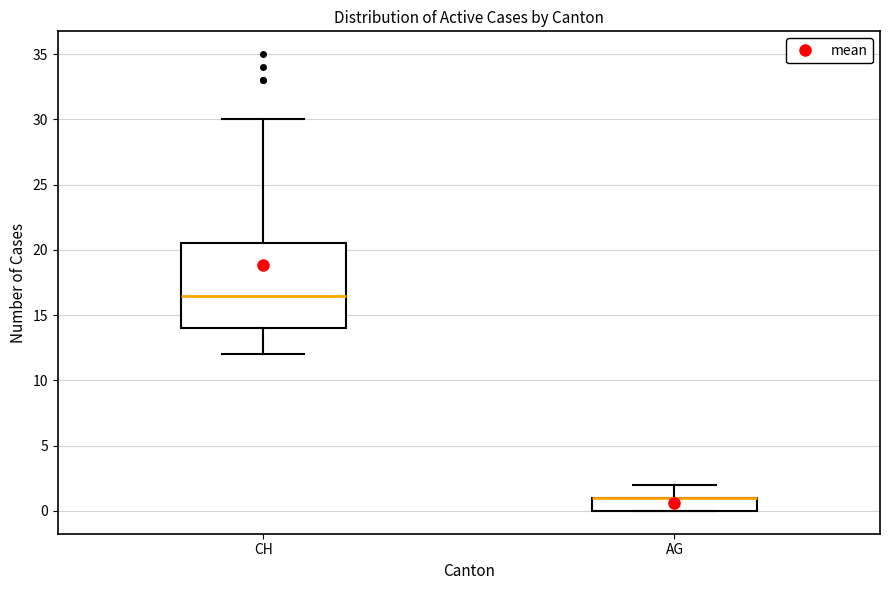

Reading left to right, read every box against the y-axis: the position of its median line, the range the box covers, and the ends of its whiskers. The values are not printed on the chart, so give them approximately, as read against the axis.

CH: median 16.5, box 14.0 to 20.5, whiskers 12.0 to 30.0
AG: median 1.0 (drawn on the box's upper edge), box 0.0 to 1.0, whiskers 0.0 to 2.0